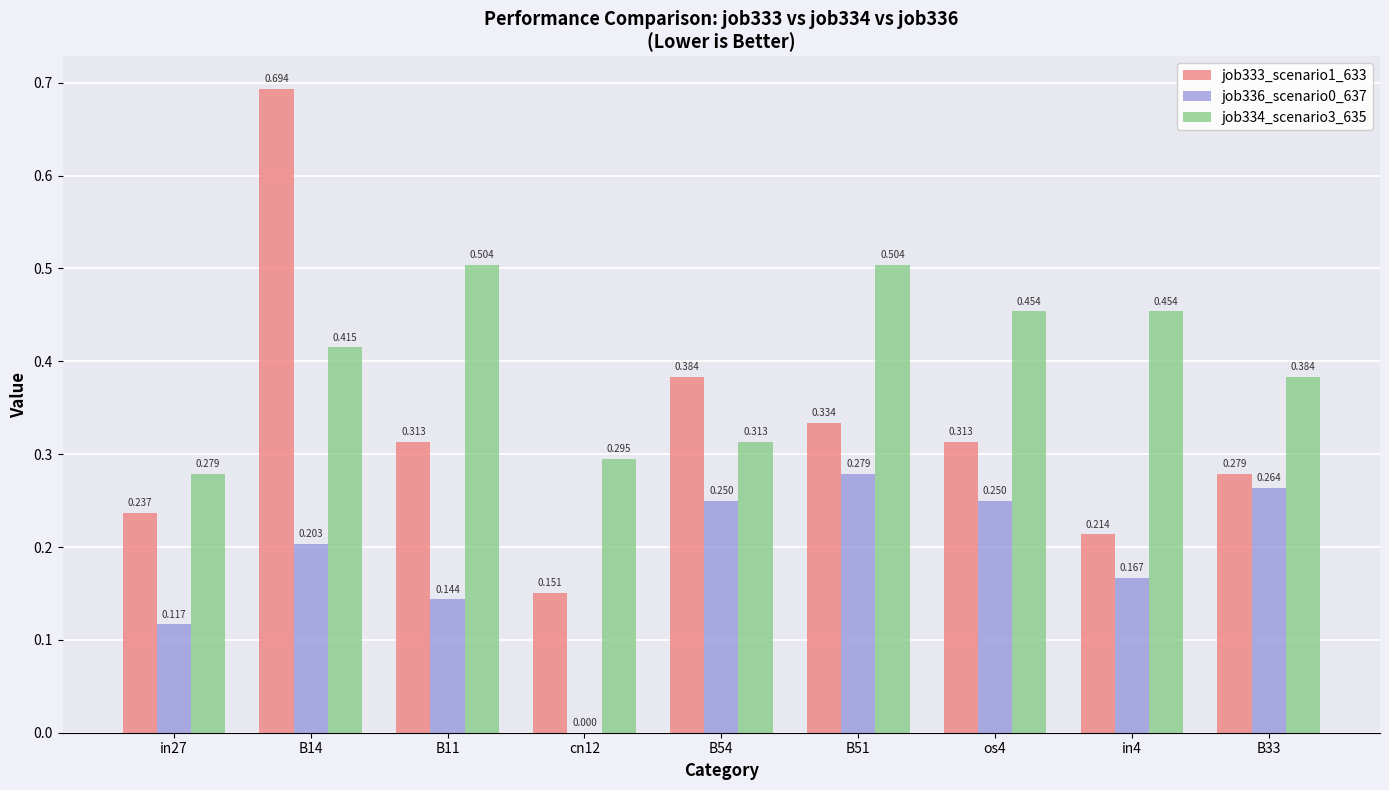

Is it true that job336_scenario0_637 equals 0.1 at B14?

False